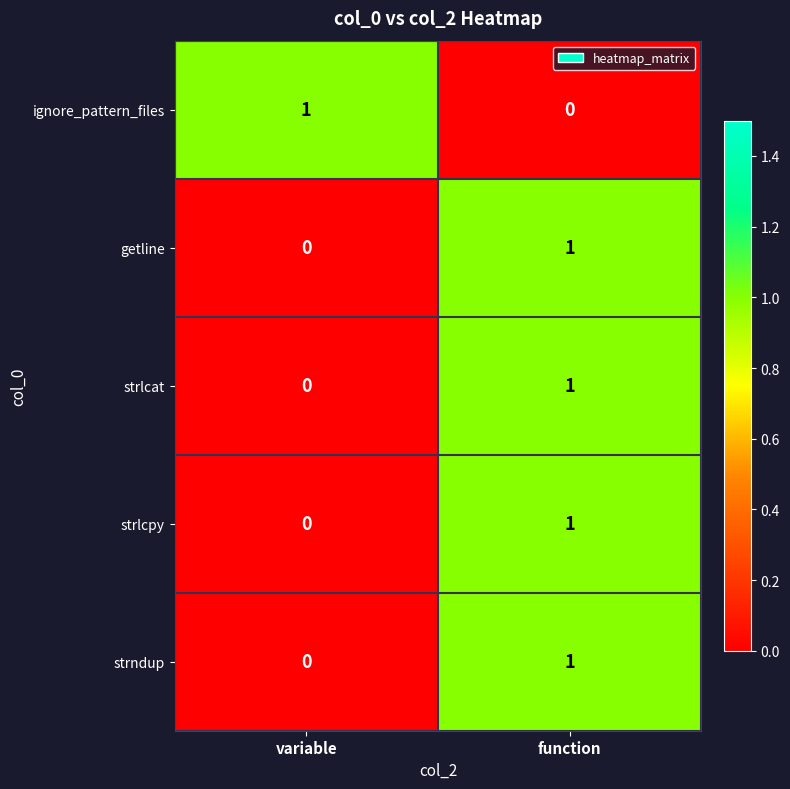

Is it true that strndup equals -1 at variable?

False